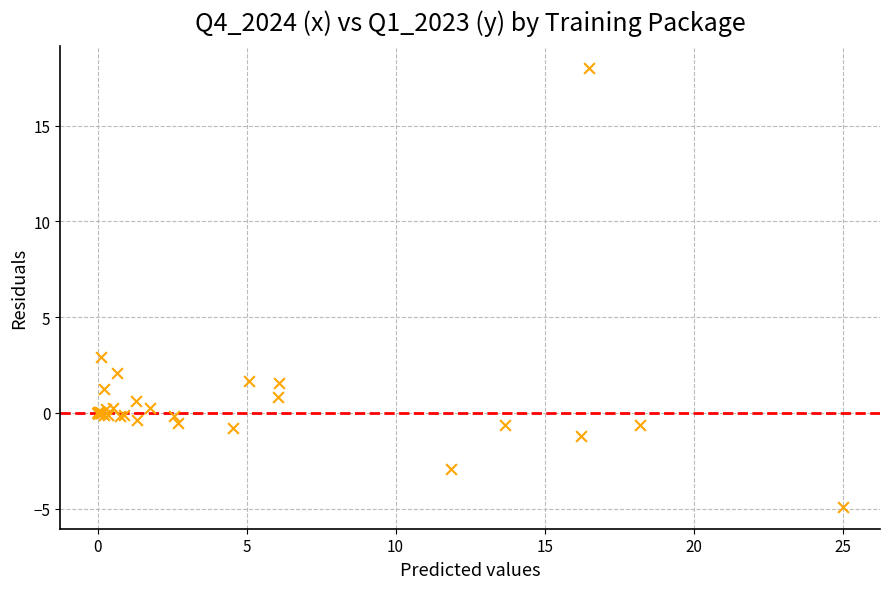

What Y value in the scatter plot is closest to 6?

2.9